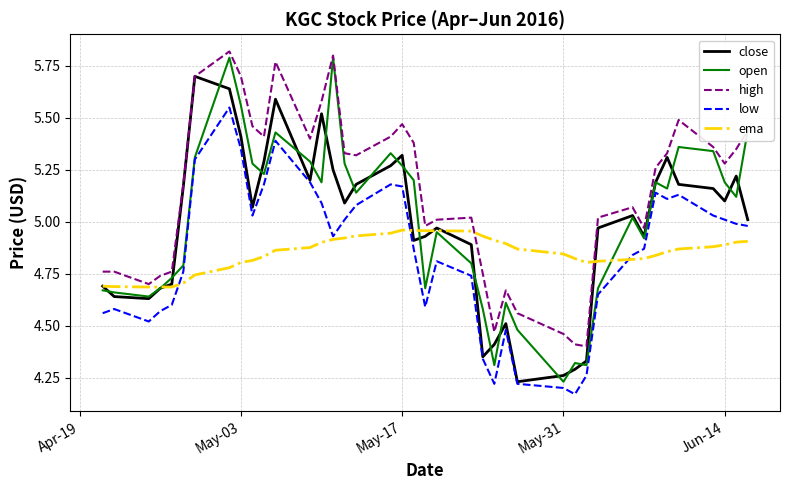

Which series has the largest range (max minus min)?

open